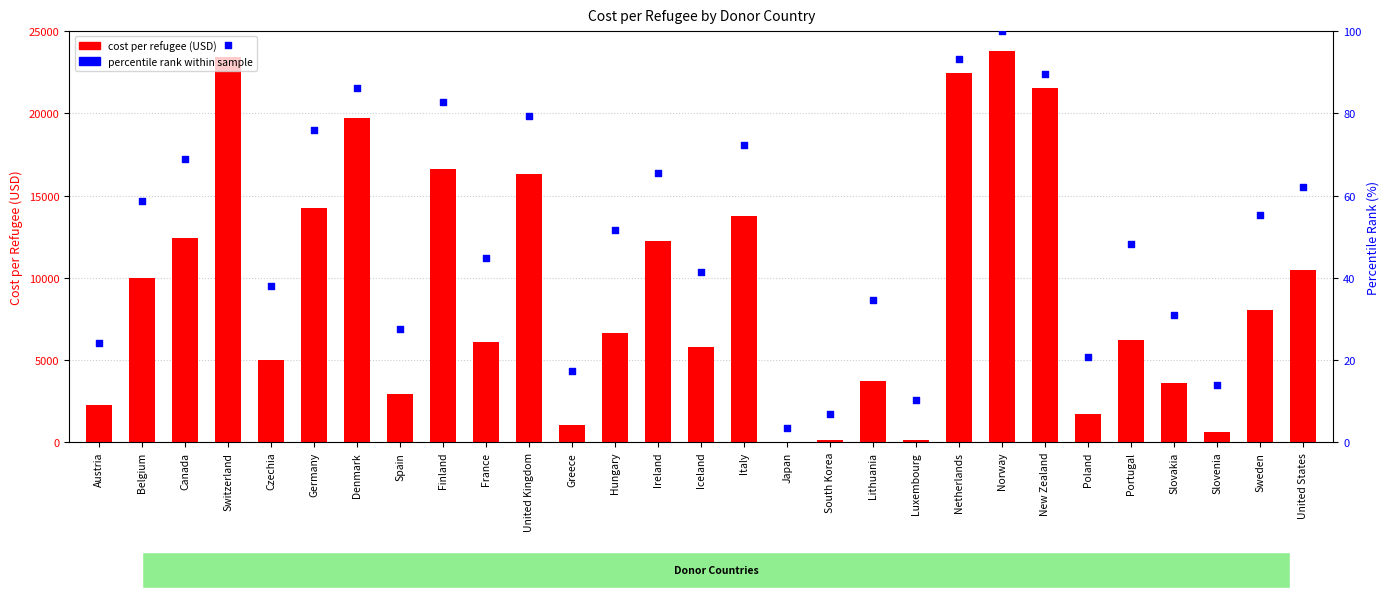

What is the total value across all series at United States?

10546.4